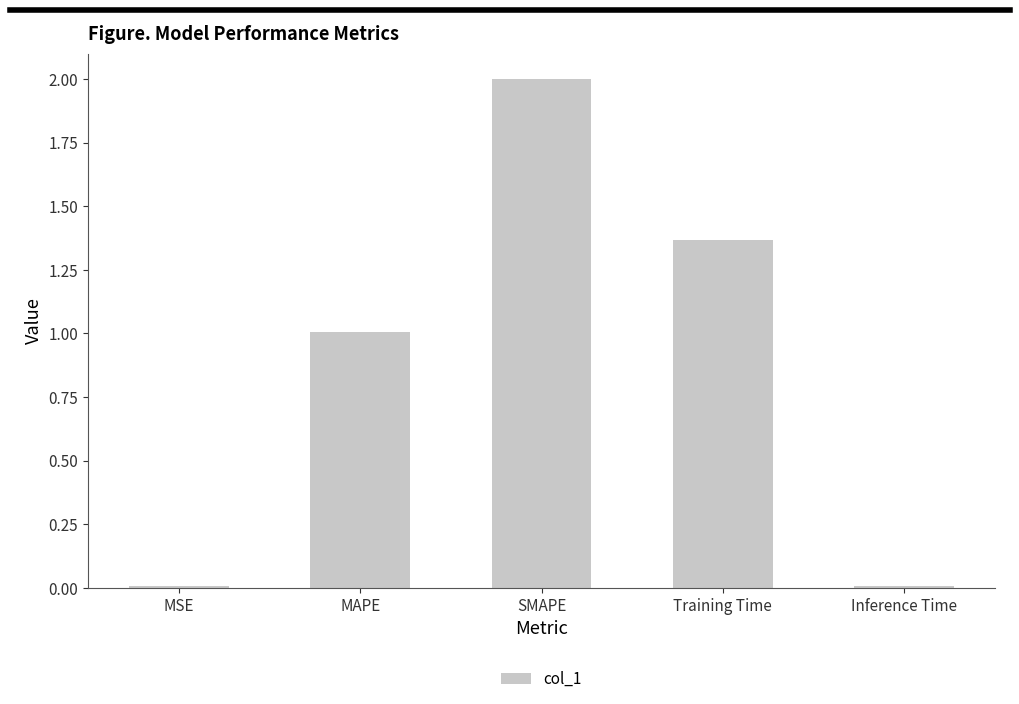

Is it true that the value at MAPE is 1.0?

True